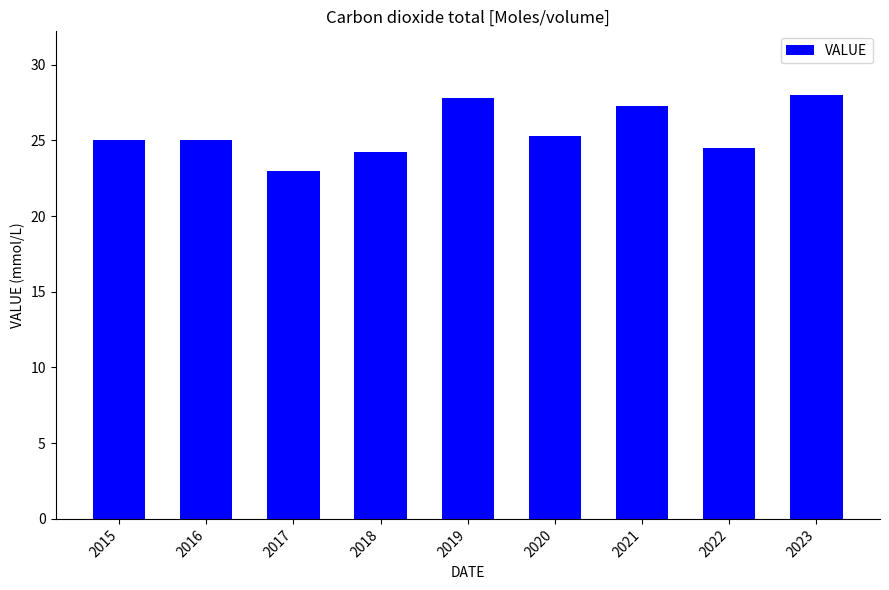

What is the ratio of the value at 2018 to the value at 2019?

0.9